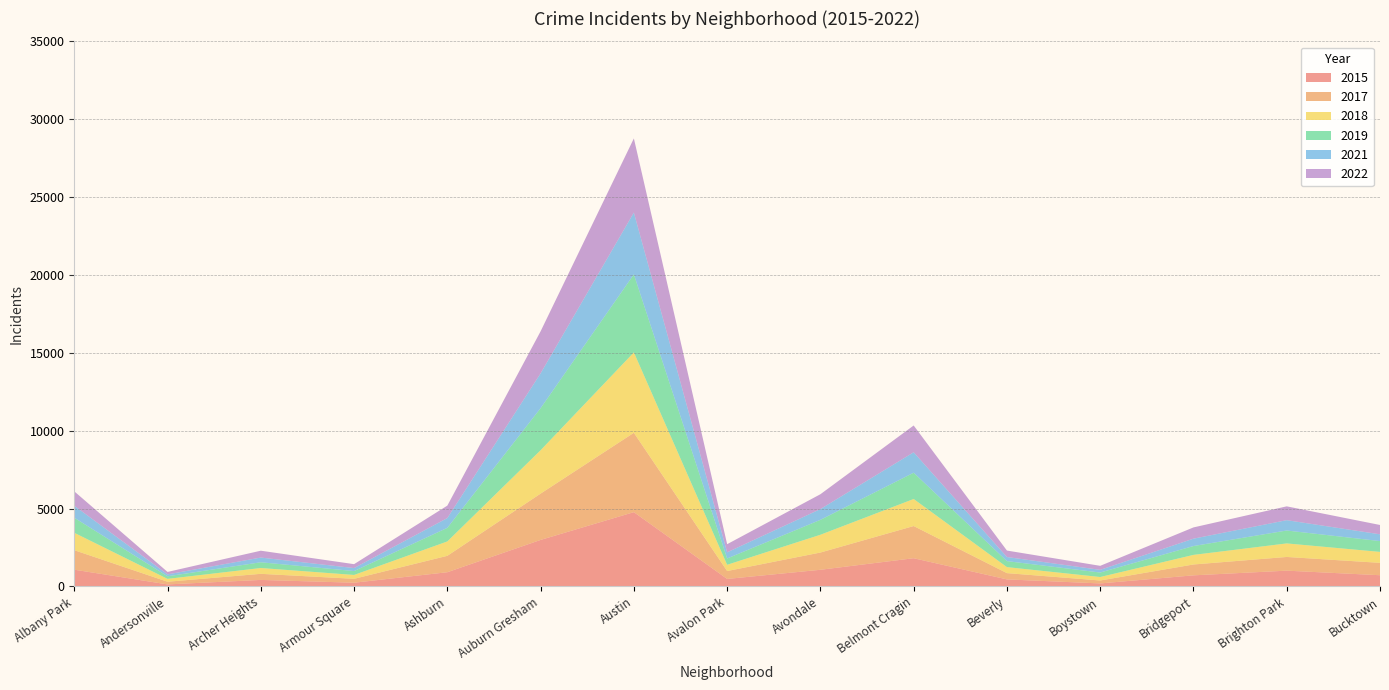

Reading right to left, list all the values displayed in this chart.

2015: 720	1014	713	194	452	1812	1070	482	4770	2987	913	240	419	131	1076
2017: 795	879	697	188	403	2066	1107	508	5096	2973	1053	250	391	171	1252
2018: 704	870	616	224	386	1737	1142	401	5163	2787	924	248	374	184	1117
2019: 694	828	568	287	385	1687	957	405	5008	2700	872	249	368	166	968
2021: 435	664	474	173	264	1313	692	395	3970	2237	630	193	303	123	767
2022: 599	888	722	258	414	1720	953	522	4761	2698	797	251	440	157	926